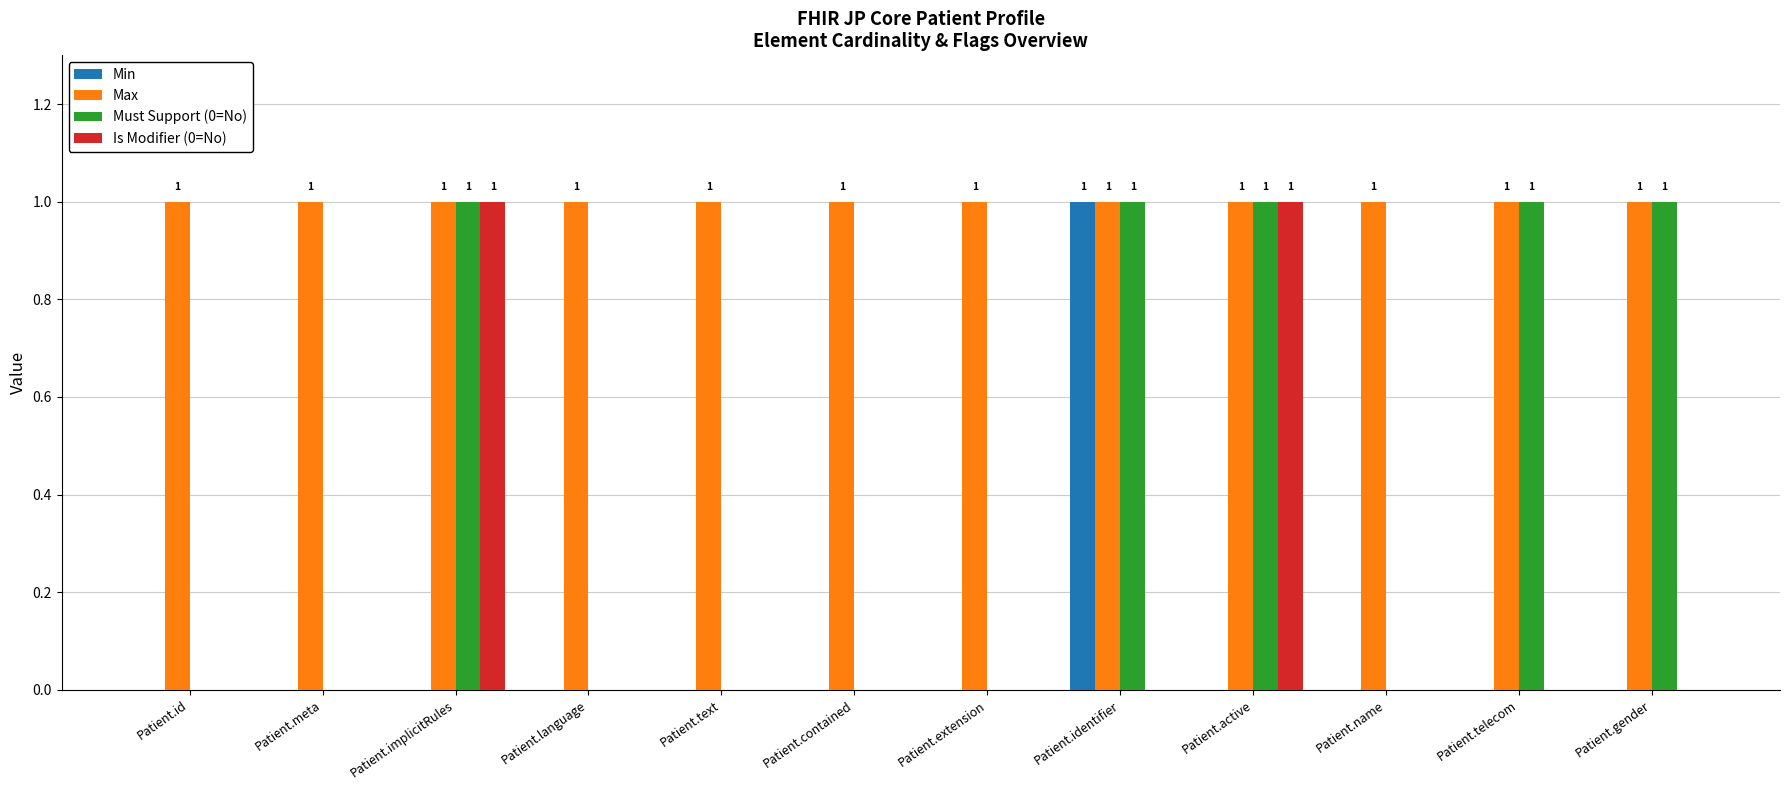

True or false: Max has a value of 1 at Patient.id.

True